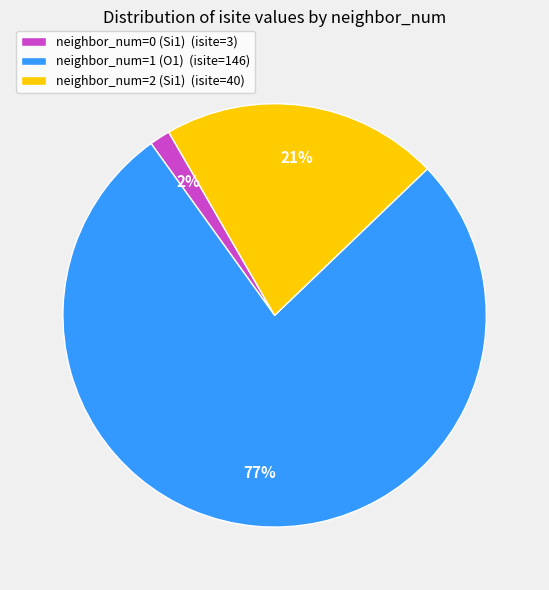

What percentage is the neighbor_num=0 (Si1) (isite=3) slice, to the nearest percent?

2%